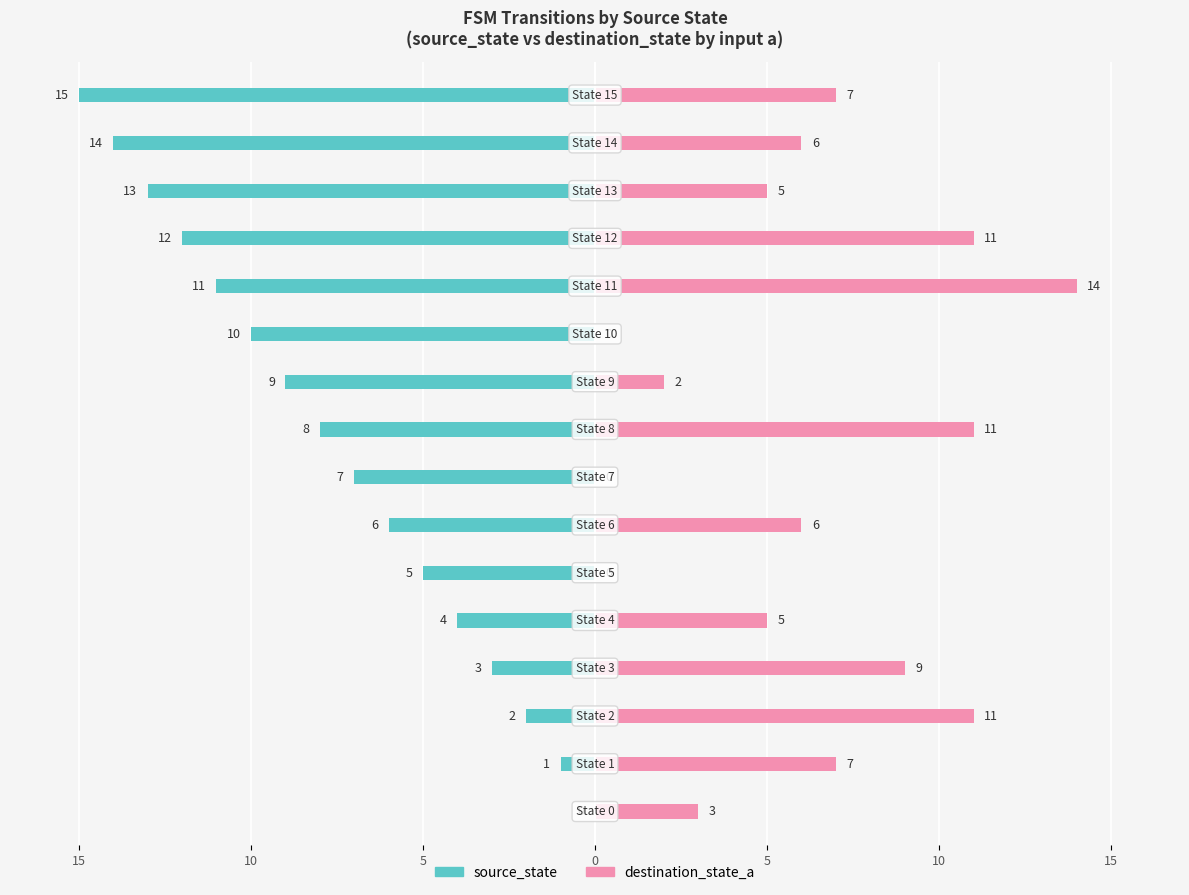

Reading right to left, what are all the values shown in this chart?

source_state: -15	-14	-13	-12	-11	-10	-9	-8	-7	-6	-5	-4	-3	-2	-1	0
destination_state_a: 7	6	5	11	14	0	2	11	0	6	0	5	9	11	7	3